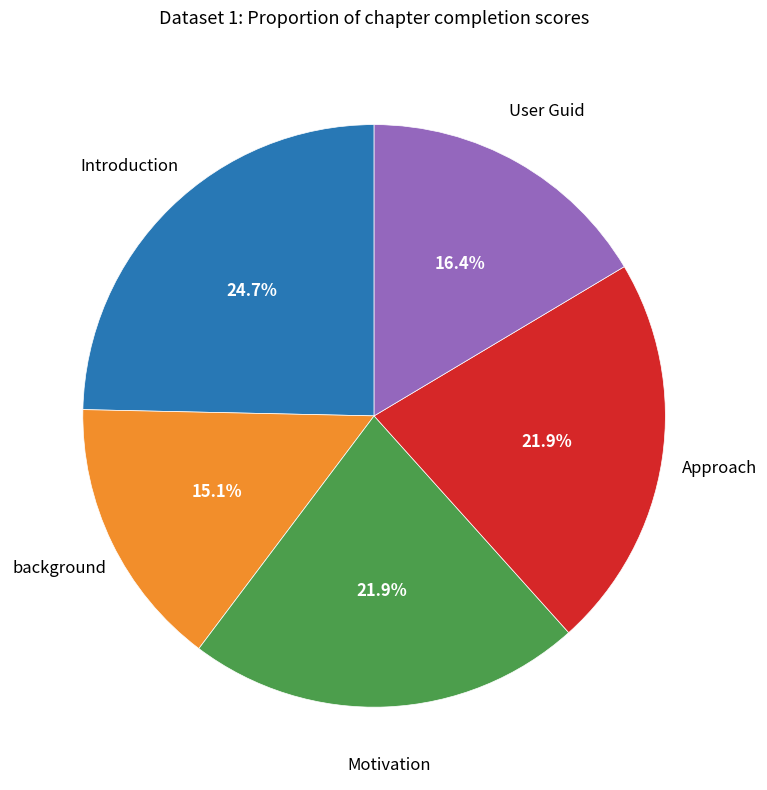

Does any single category account for the majority?

No